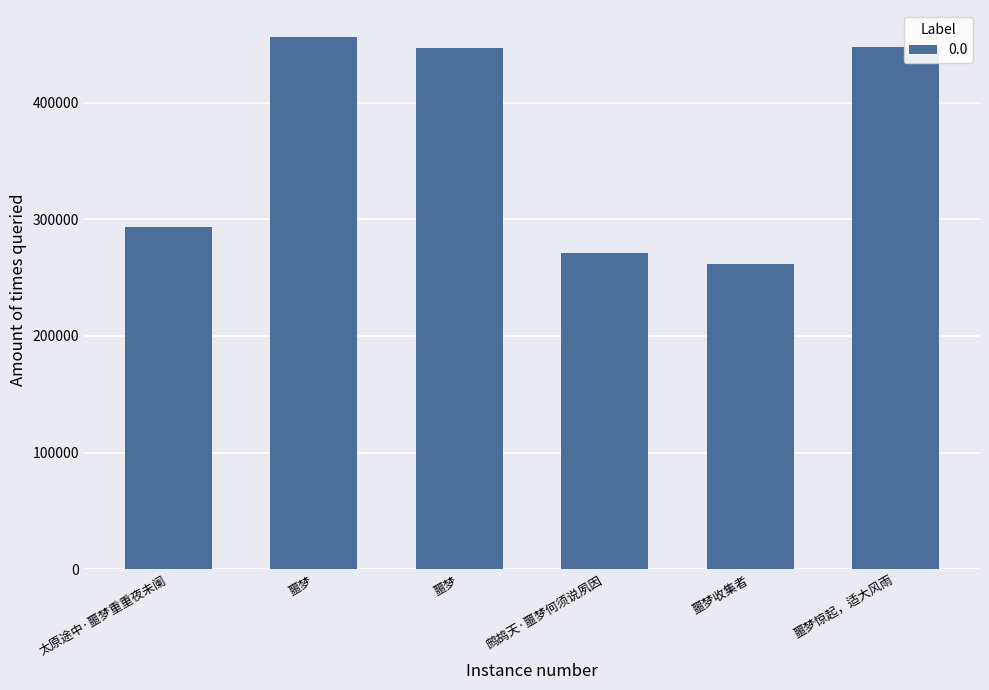

How many data points are less than 447167?

3